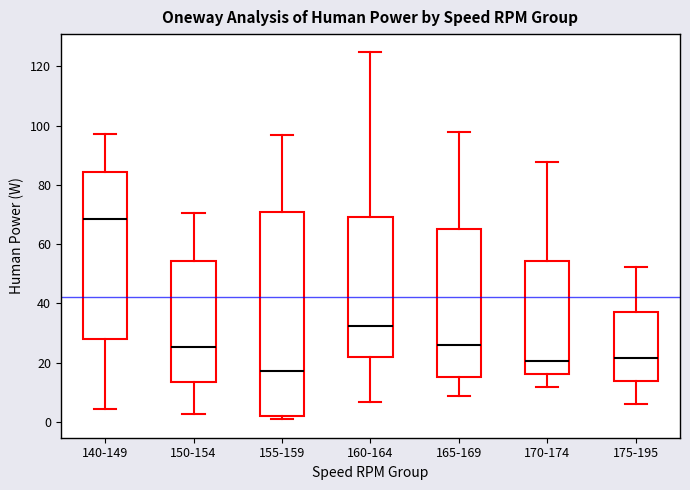

Which box's median line is the lowest?

155-159